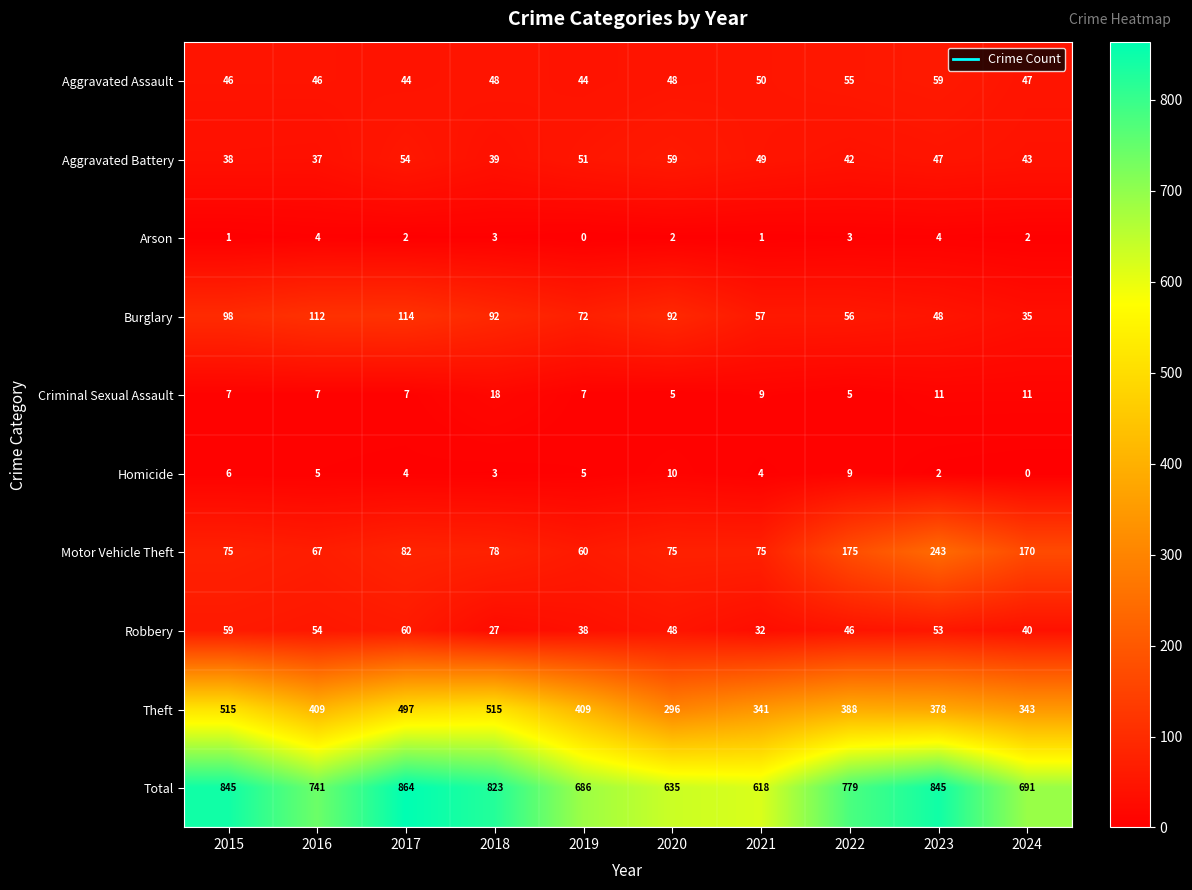

What is the sum of the Robbery values at 2020 and 2024?

88